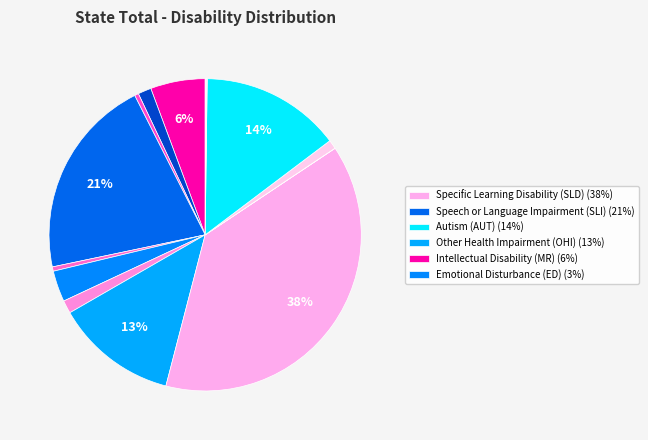

Is there a majority slice in this chart?

No